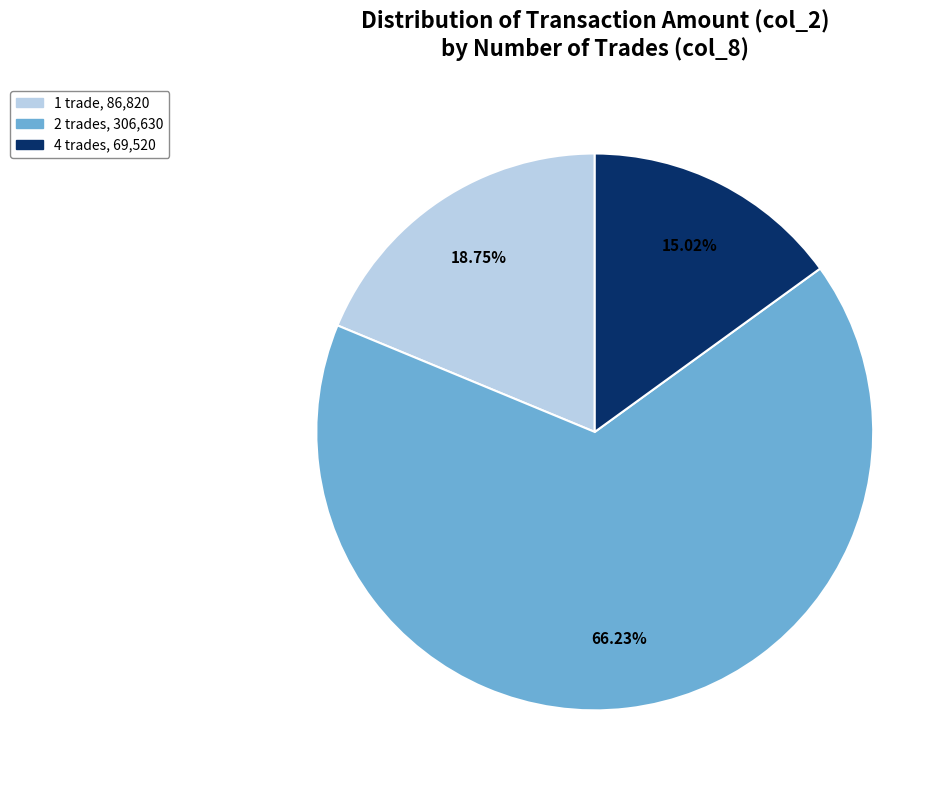

Is there a majority slice in this chart?

Yes